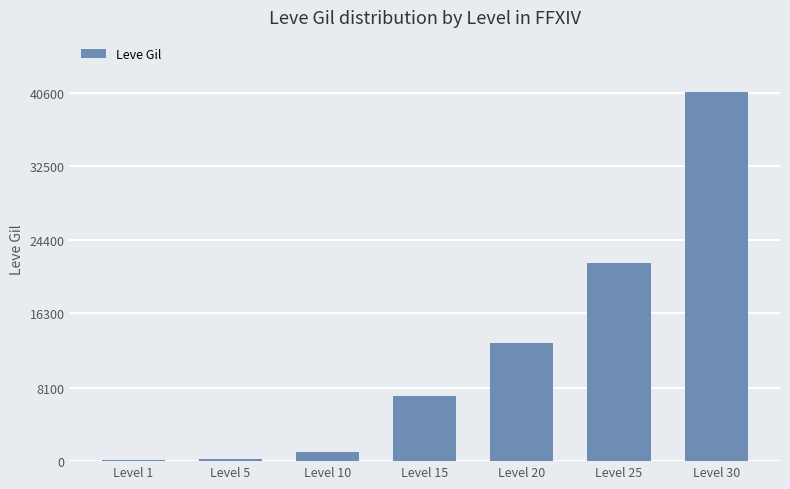

The chart shows a value of 220 at Level 5. True or false?

True